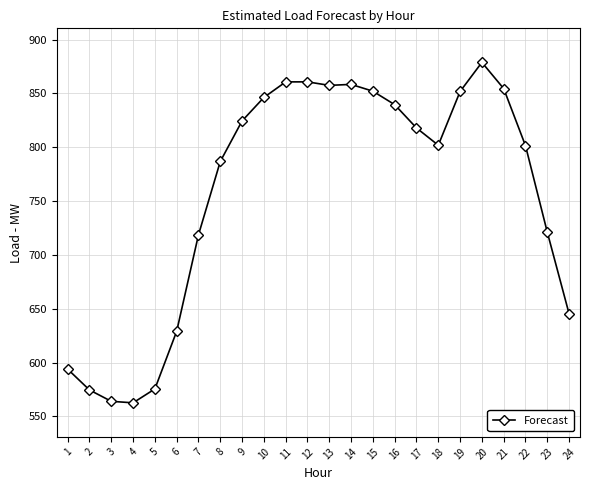

True or false: there are more than 1 points higher than both neighbors.

True